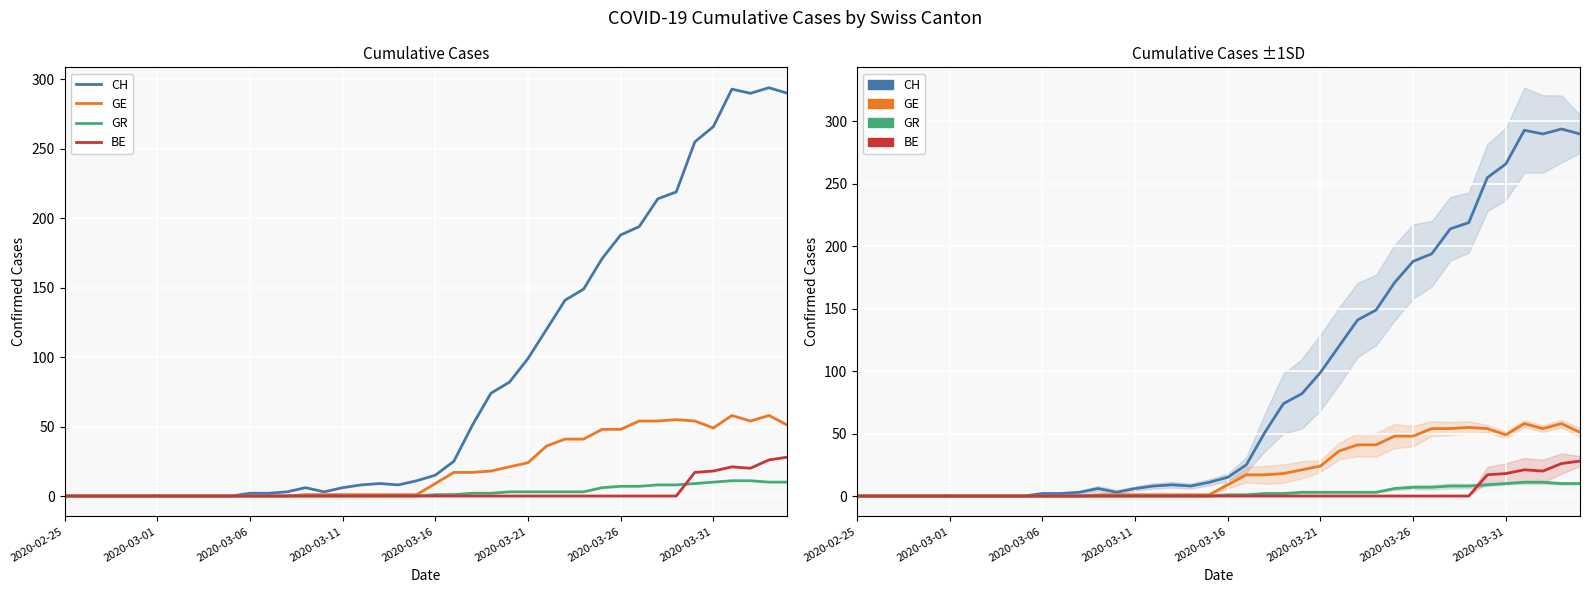

Is the value of GR at 31 greater than the value of CH at 10?

Yes